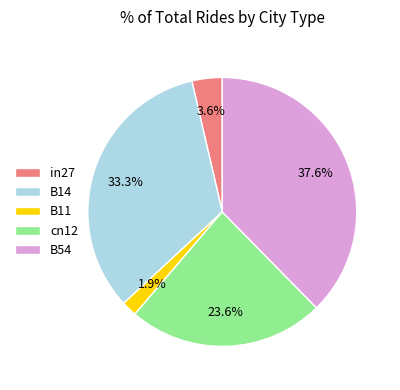

To the nearest percent, what is the combined percentage of B14 and in27?

37%